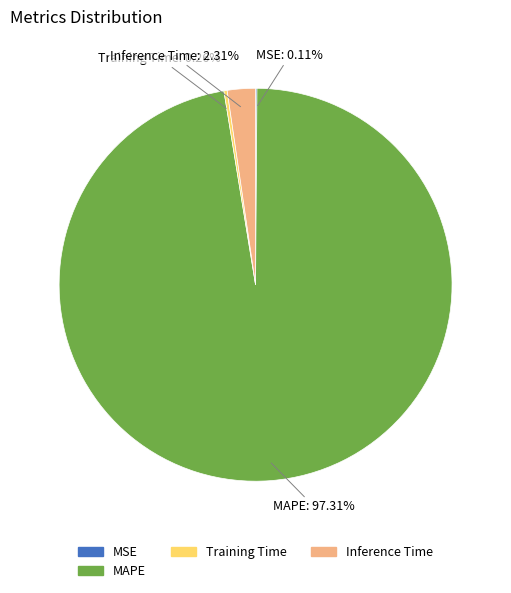

Is there a majority slice in this chart?

Yes